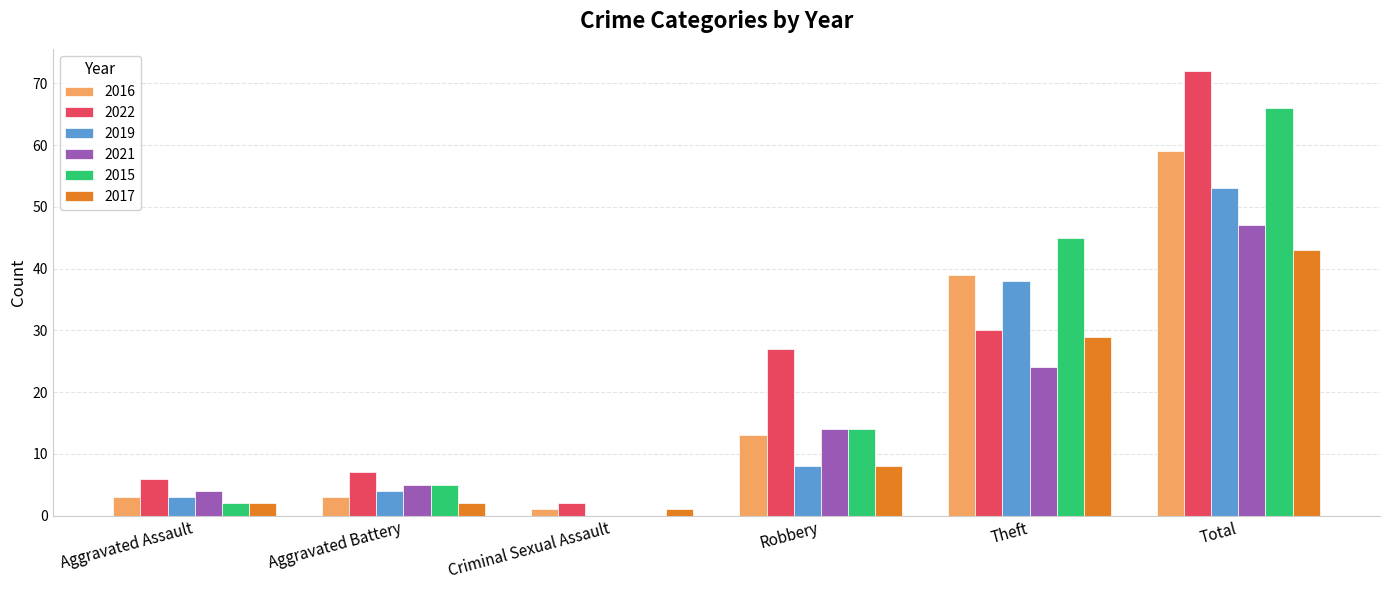

The 2019 series shows 3 at Aggravated Assault. True or false?

True